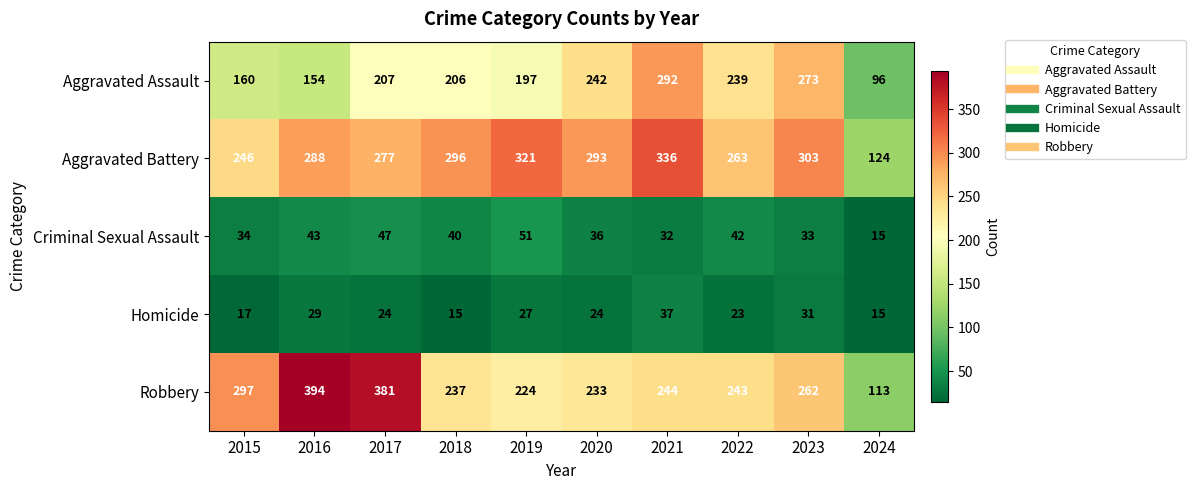

What is the spread (max minus min) of values at 2020?

269